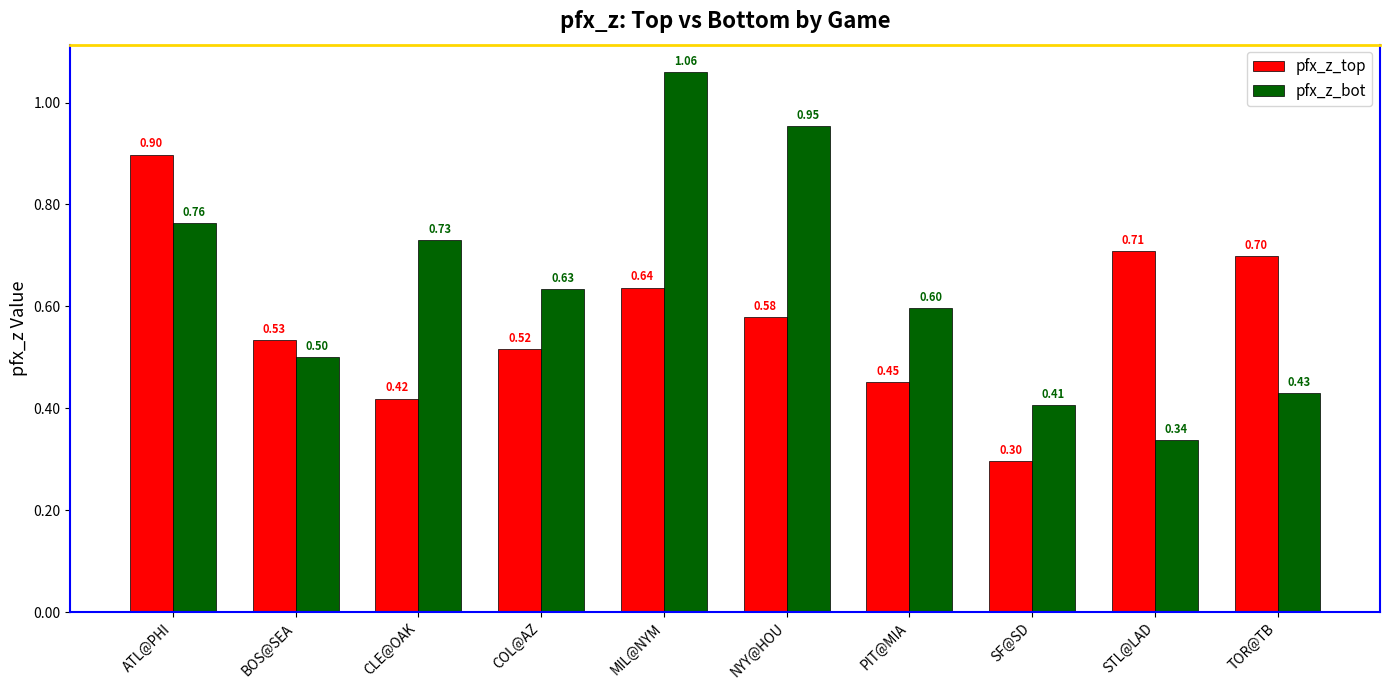

At which category is the sum across all series the highest?

MIL@NYM